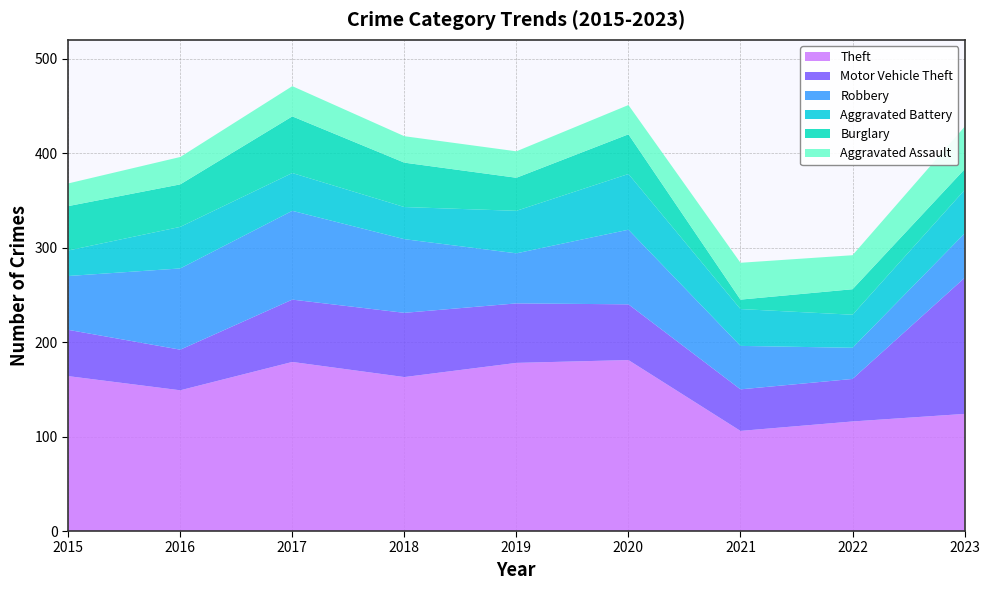

Reading right to left, list all the values displayed in this chart.

Aggravated Assault: 45	36	39	31	28	28	32	29	24
Aggravated Battery: 46	35	39	59	45	34	40	44	27
Burglary: 22	27	10	42	35	47	60	45	47
Motor Vehicle Theft: 144	45	44	59	63	68	66	43	49
Robbery: 47	33	46	79	53	78	94	86	57
Theft: 124	116	106	181	178	163	179	149	164